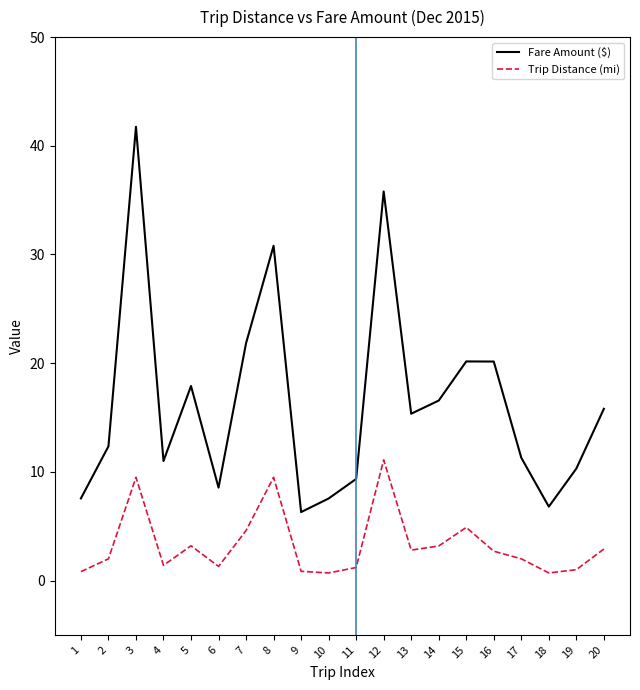

List the series in order of their overall mean, lowest first.

Trip Distance (mi), Fare Amount ($)